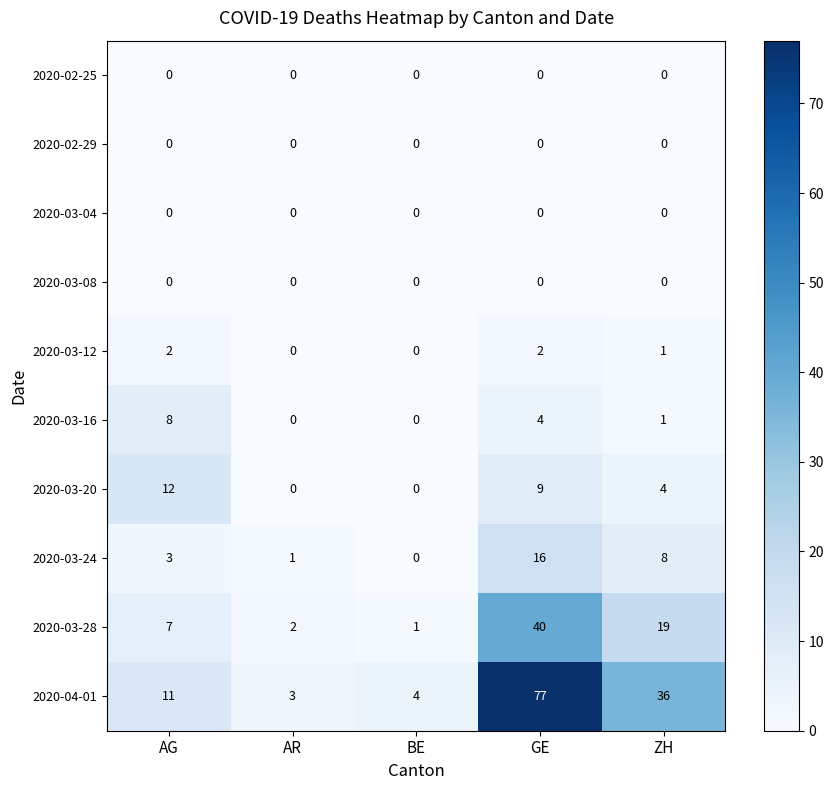

What is the difference between the 2020-04-01 values at AR and ZH?

33